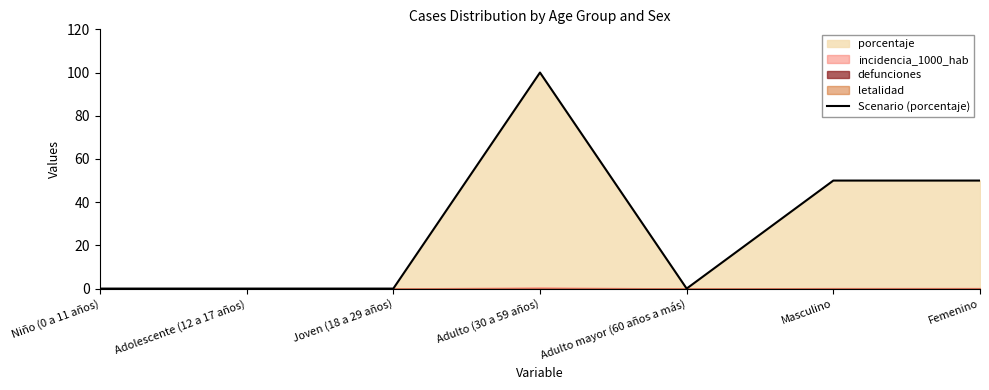

Rank the categories by value from highest to lowest.

Adulto (30 a 59 años), Masculino, Femenino, Niño (0 a 11 años), Adolescente (12 a 17 años), Joven (18 a 29 años), Adulto mayor (60 años a más)